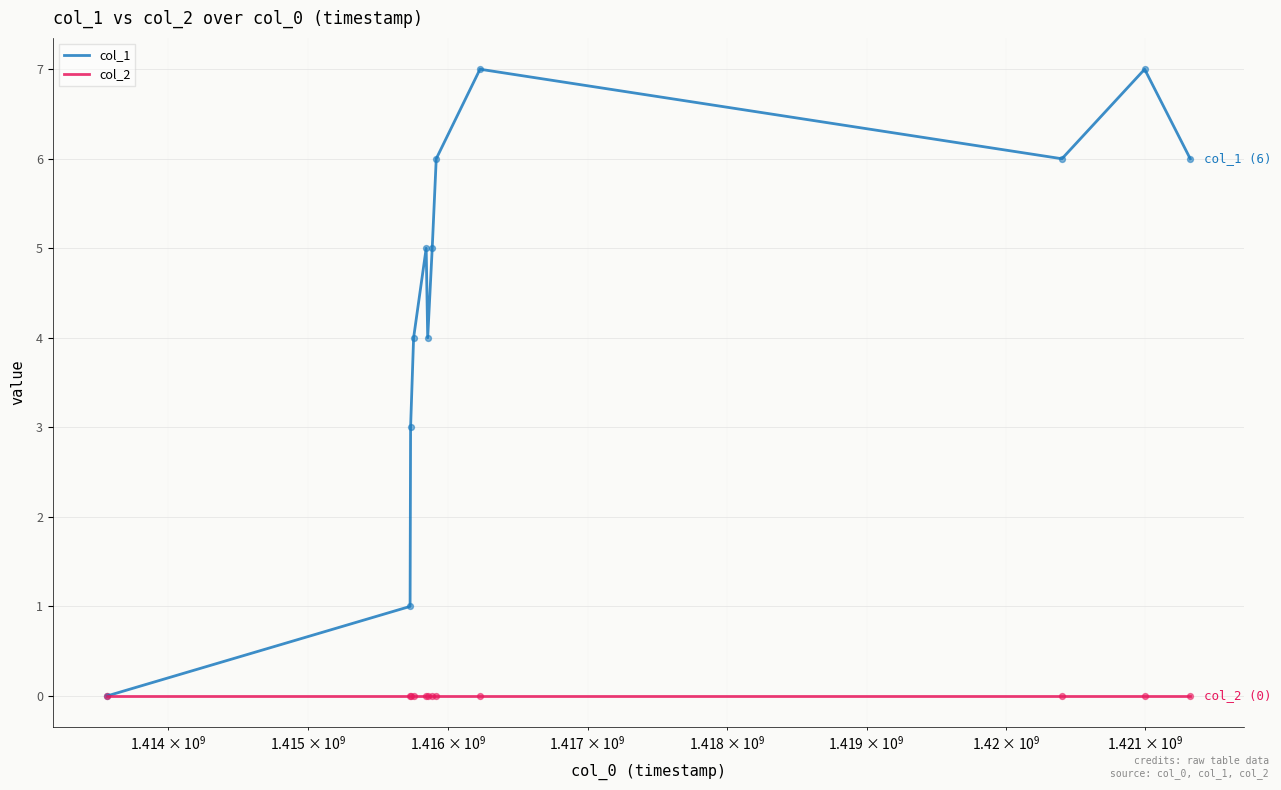

Which series has the largest total across all categories?

col_1